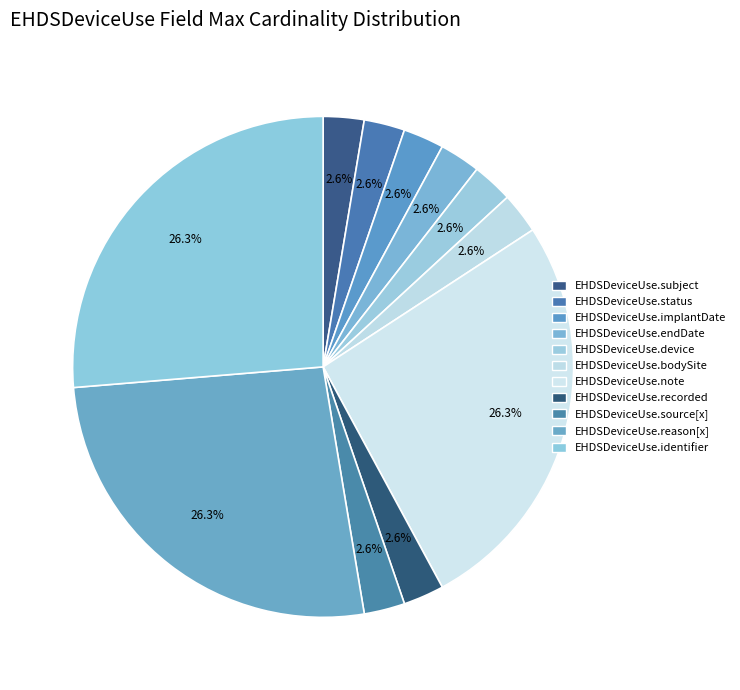

Is there a majority slice in this chart?

No